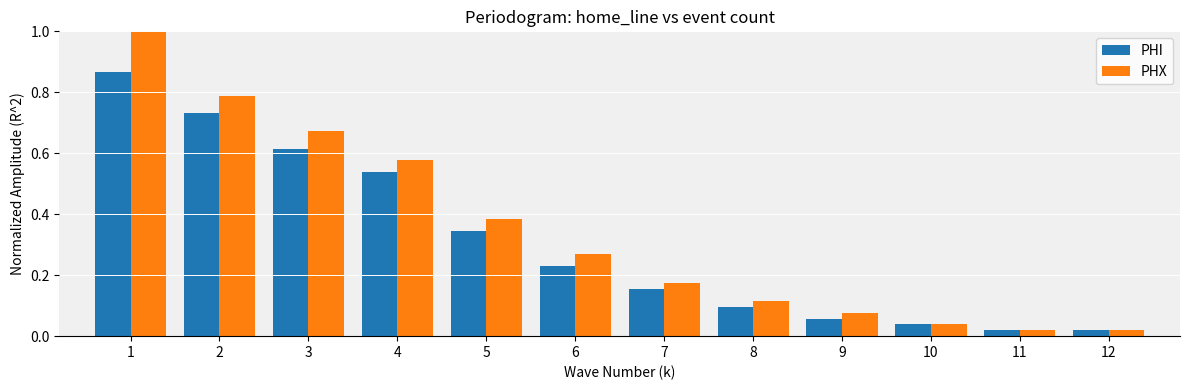

What is the value of the PHX bar at the 1st from the left?

1.0